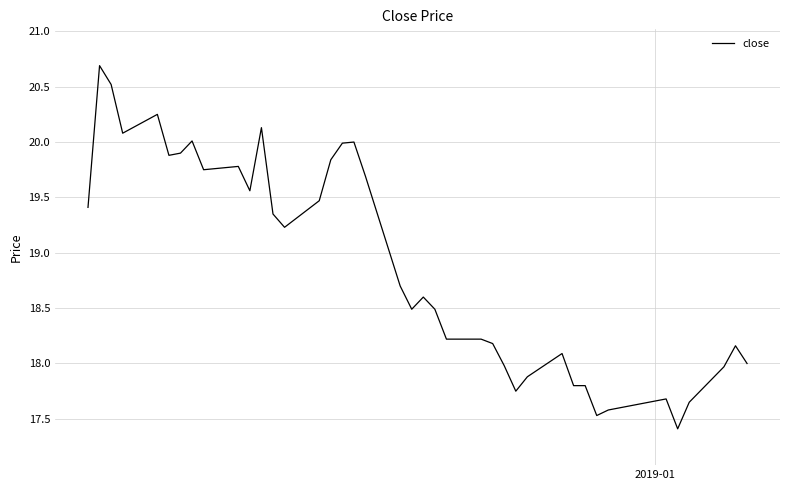

What is the smallest value displayed?

17.4